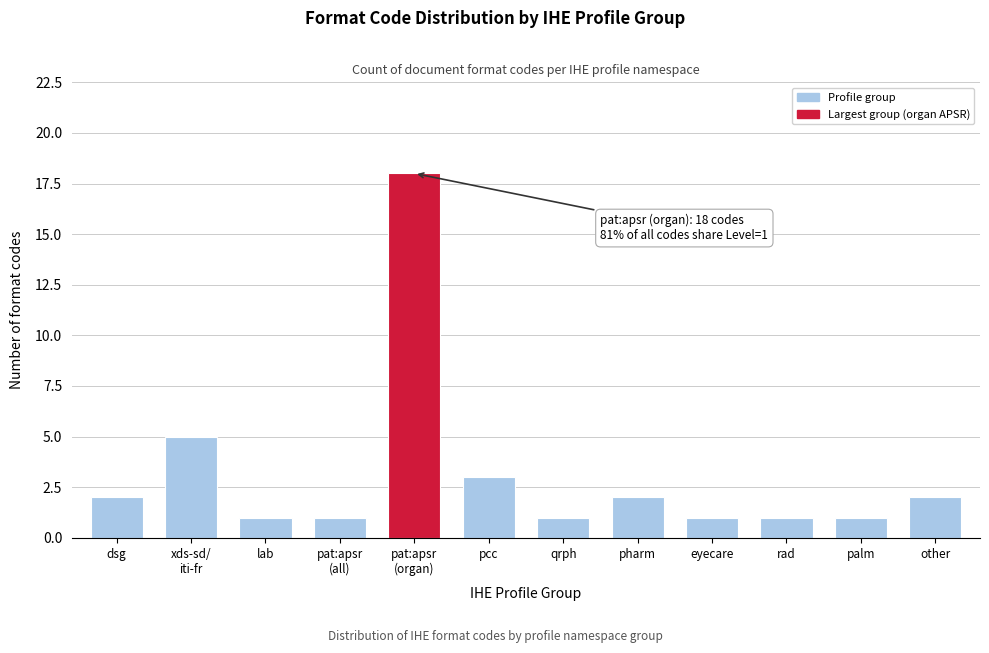

Reading left to right, what are all the values shown in this chart?

2	5	1	1	18	3	1	2	1	1	1	2